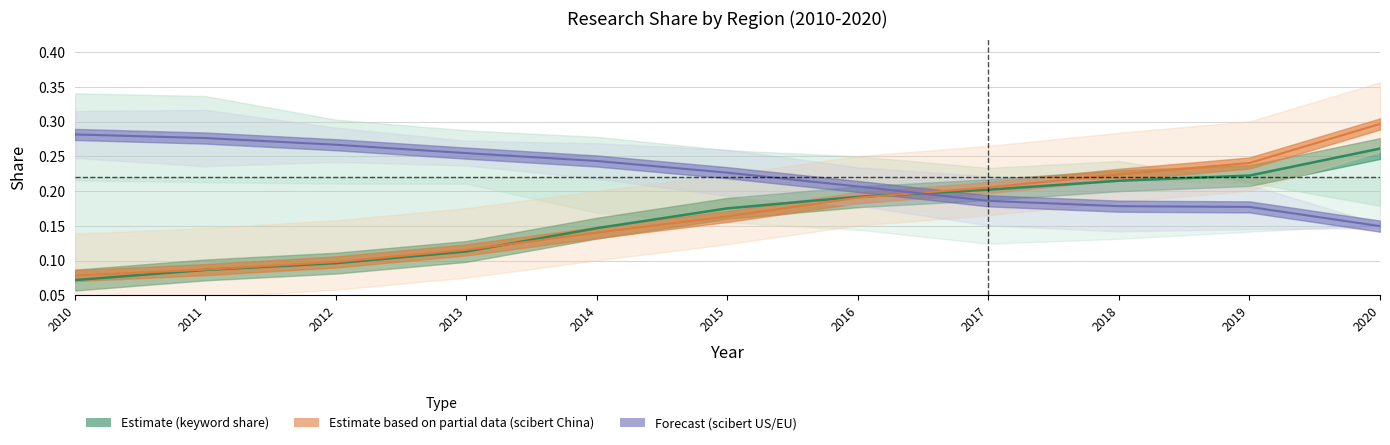

What is the difference between the maximum and minimum values in the china_keyword_share_line series?

0.2